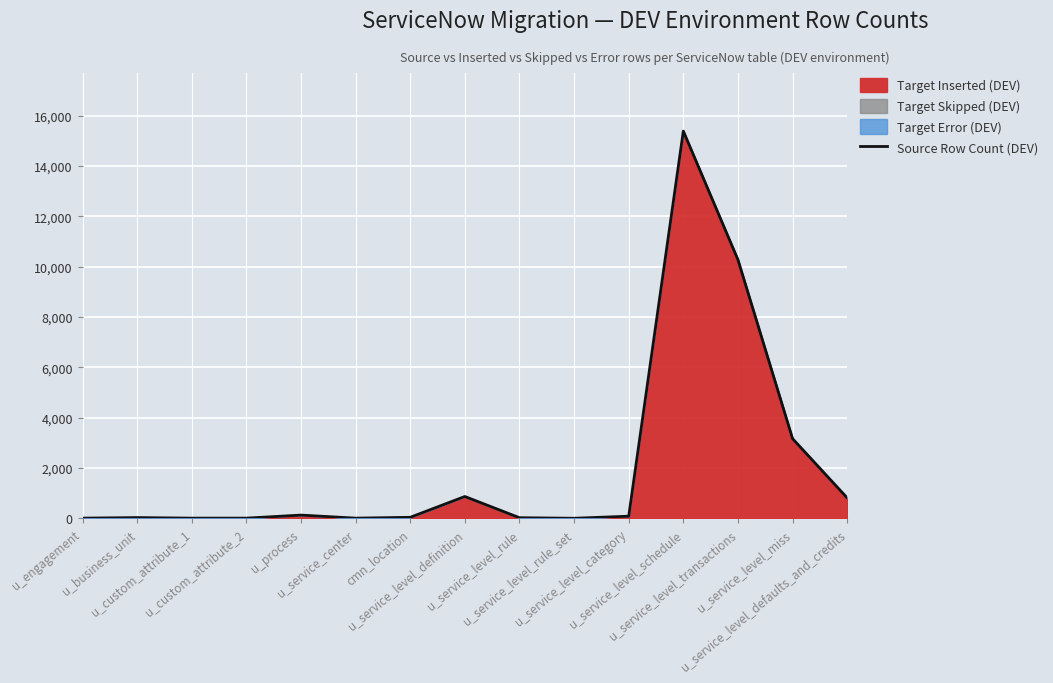

What is the approximate value at u_service_level_miss, to the nearest 10?

3170